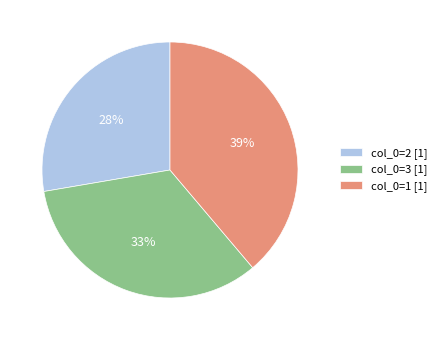

Which slice is the smallest?

col_0=2 [1]